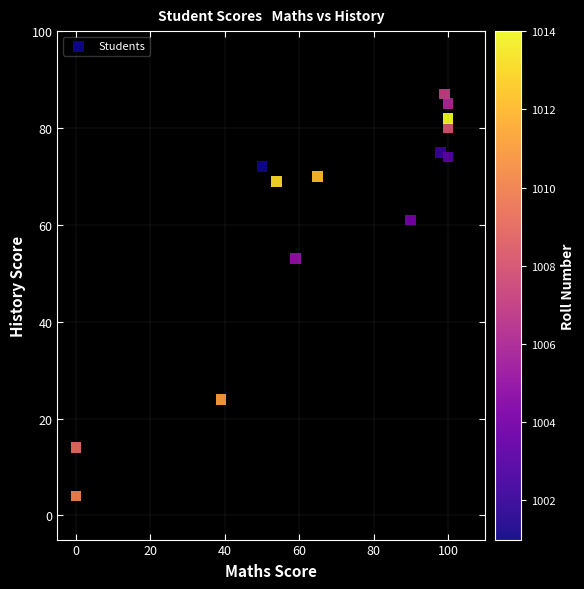

What is the range of Y values (max minus min)?

83